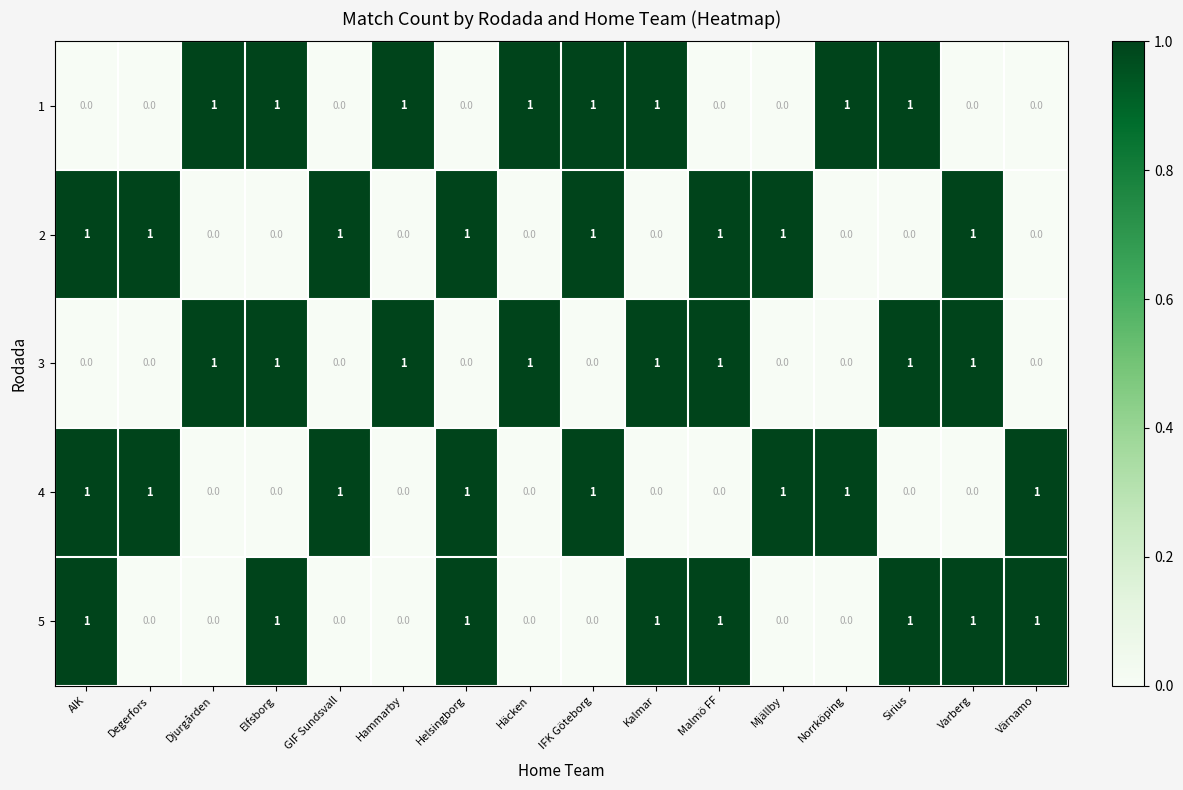

What is the total value across all series at Varberg?

3